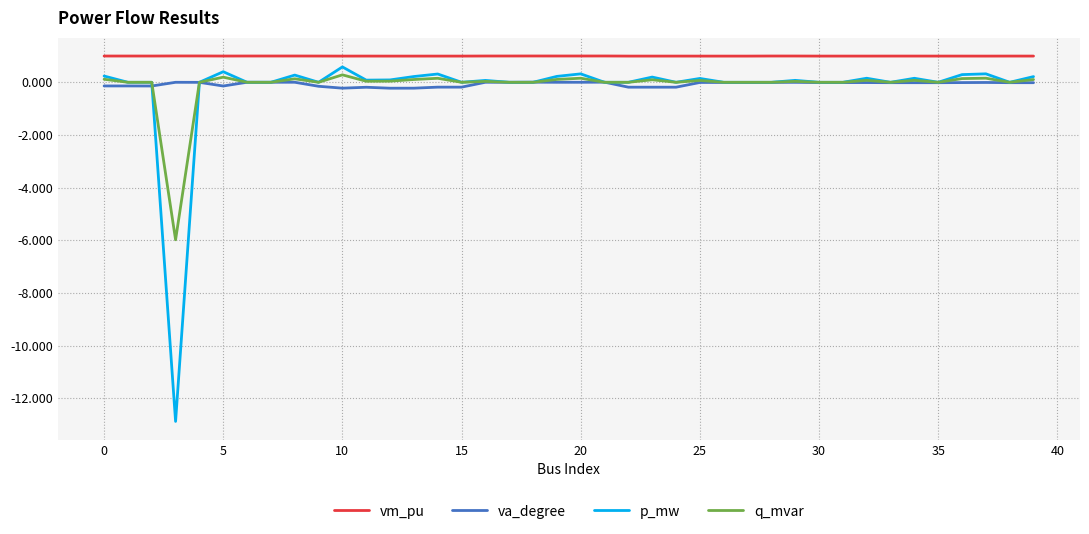

Which series has the largest total across all categories?

vm_pu